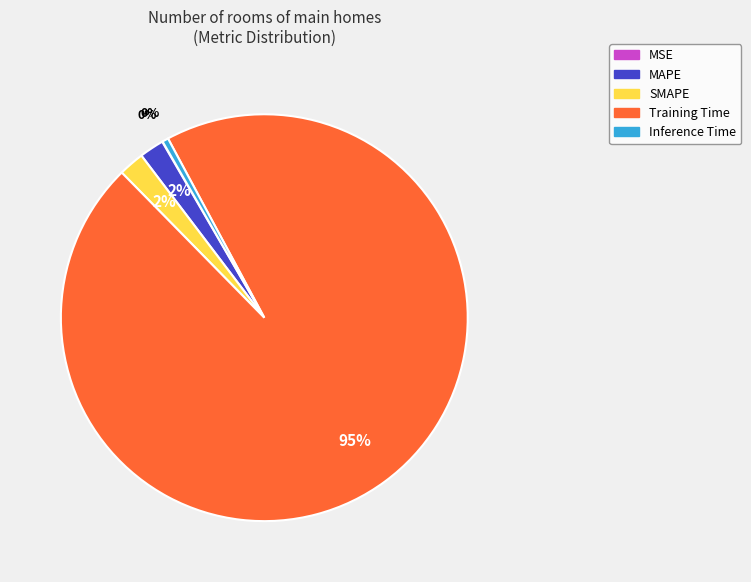

Is Training Time the majority of the pie?

Yes